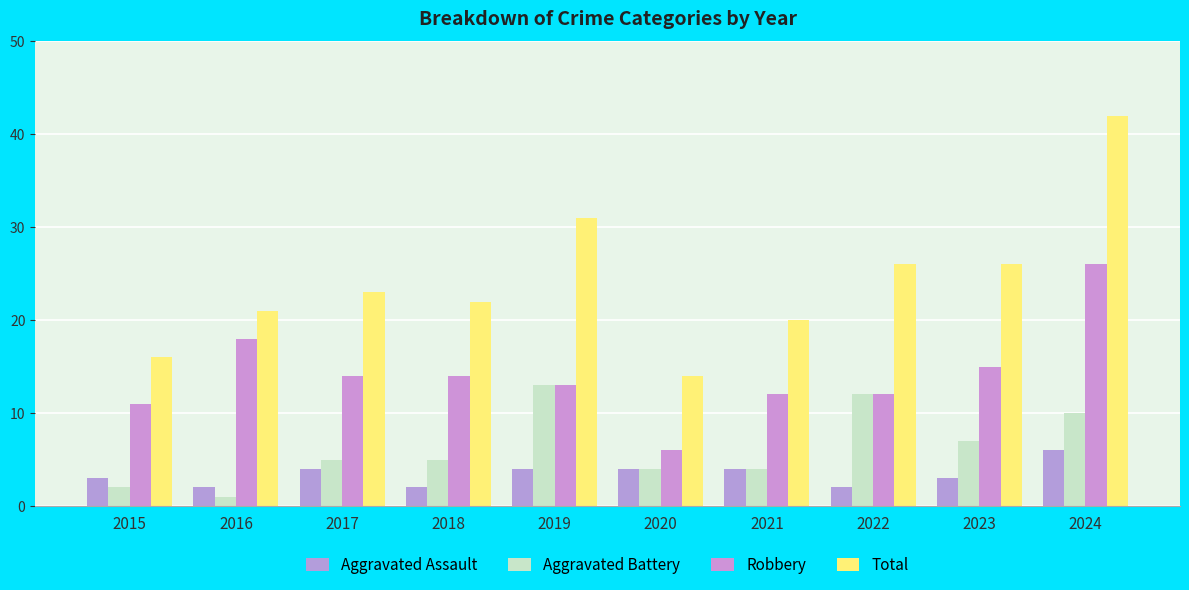

Reading left to right, list all the values displayed in this chart.

Aggravated Assault: 3	2	4	2	4	4	4	2	3	6
Aggravated Battery: 2	1	5	5	13	4	4	12	7	10
Robbery: 11	18	14	14	13	6	12	12	15	26
Total: 16	21	23	22	31	14	20	26	26	42